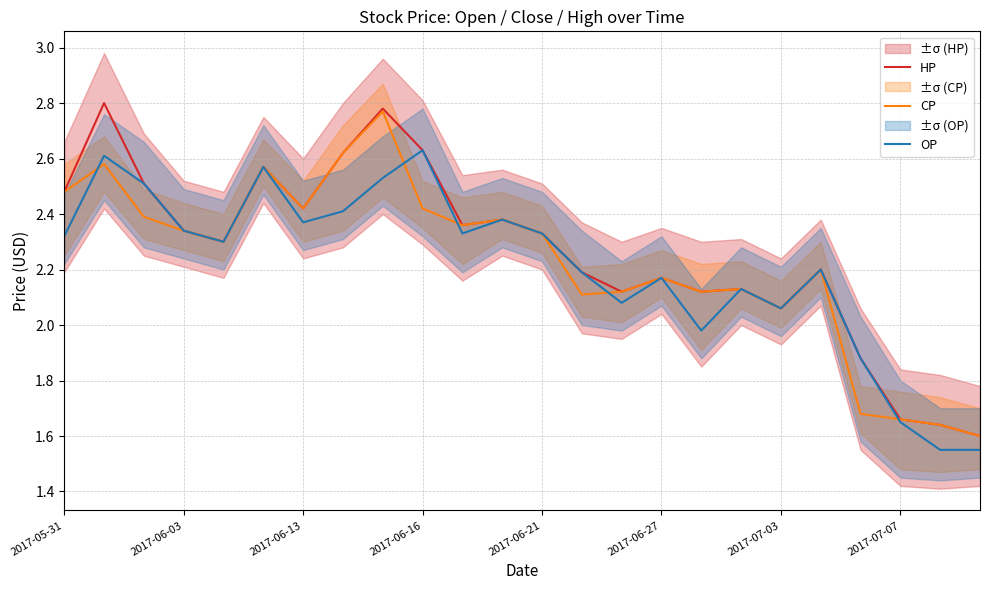

True or false: HP has a value of 3.5 at 16.

False